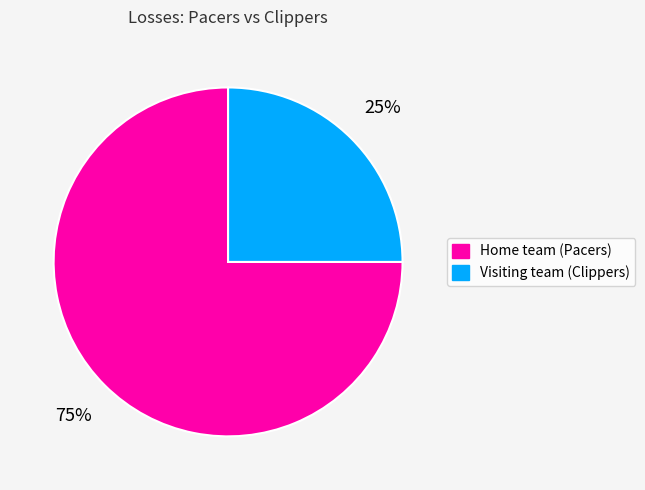

Which category has the biggest portion of the pie?

Home team (Pacers)